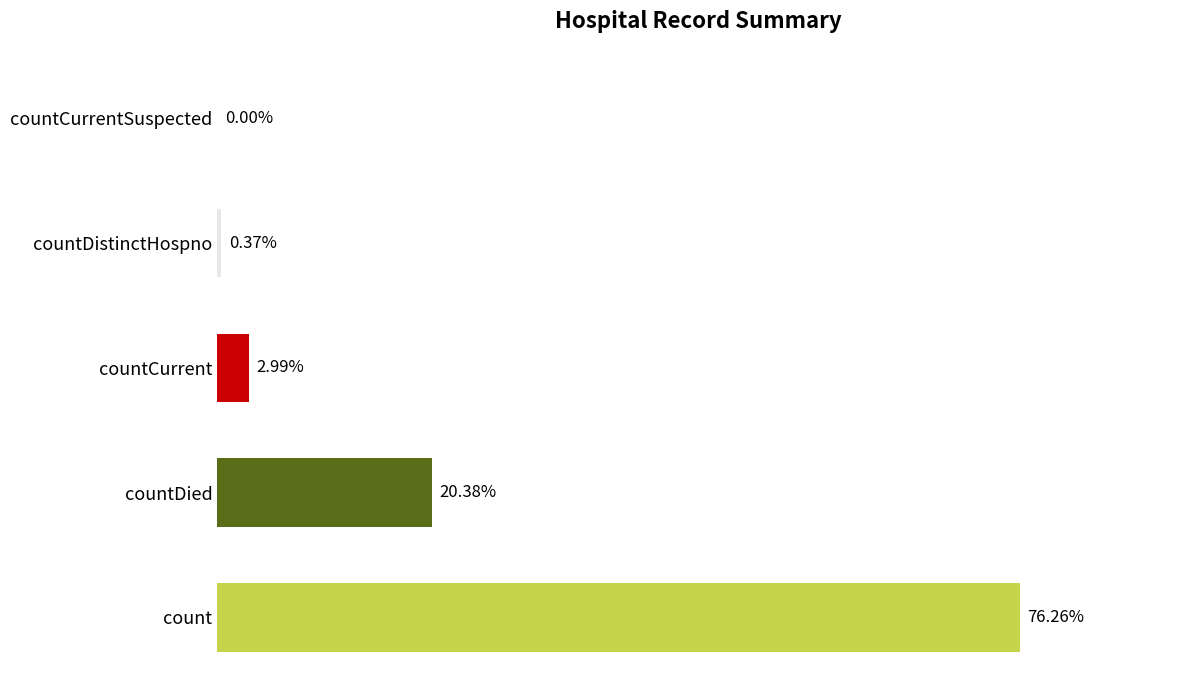

Read the value at count, to the nearest 10.

15980